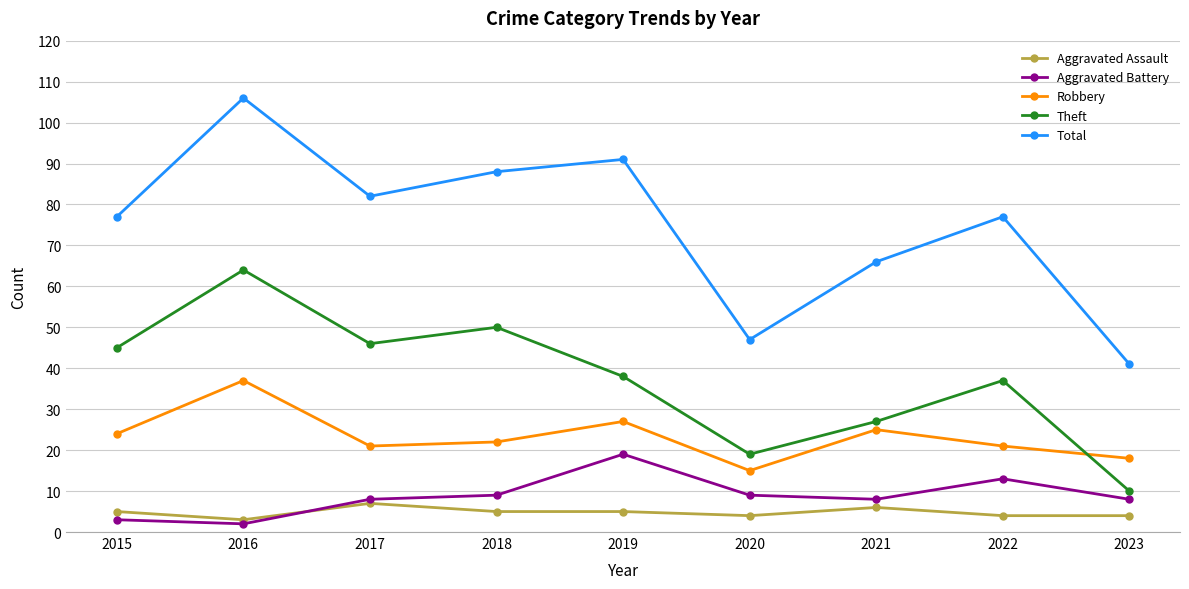

At how many categories does at least one series exceed 62?

7